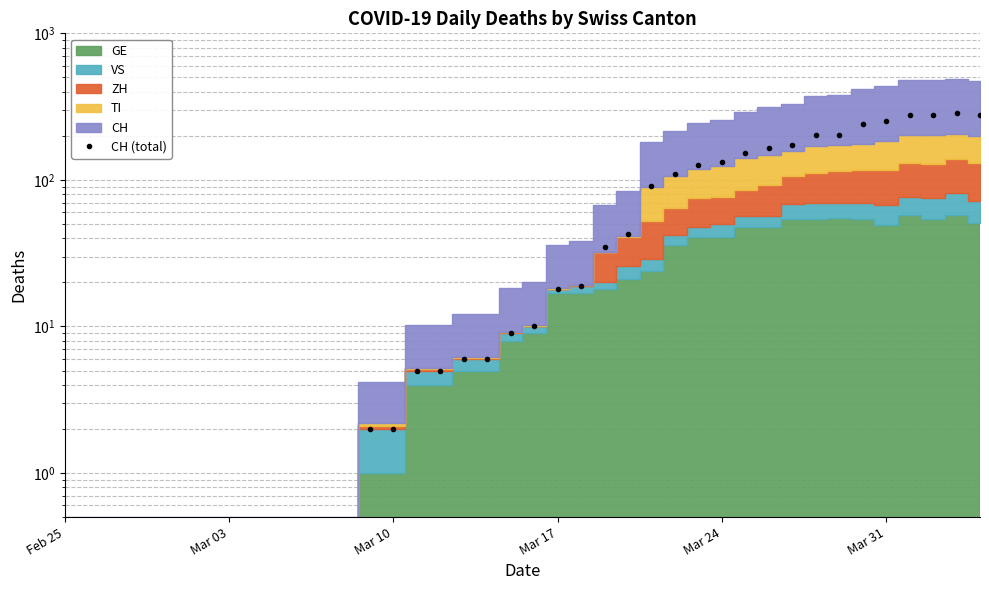

Does the chart have visible grid lines?

Yes